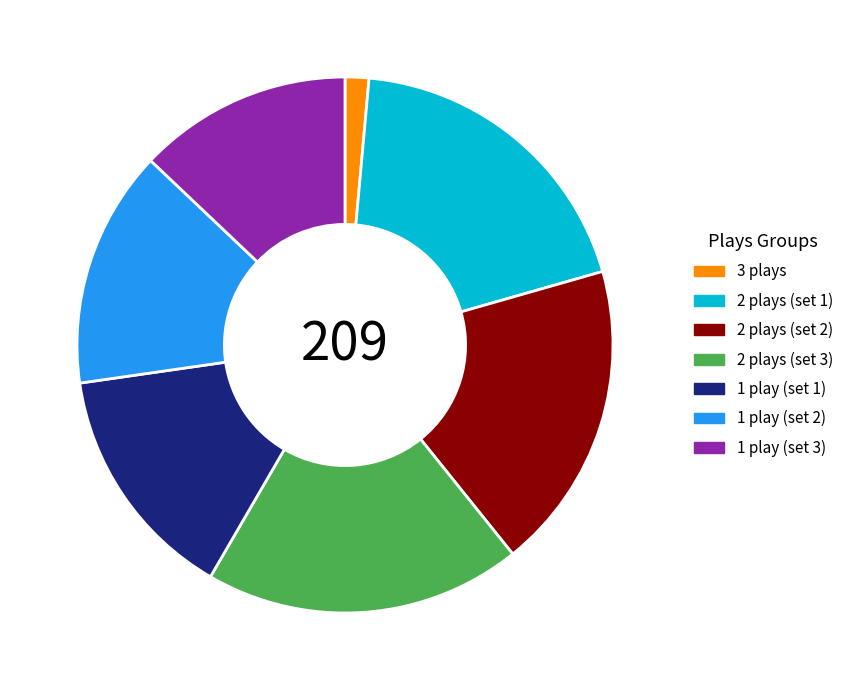

Do 3 plays and 2 plays (set 3) together represent more than half of the pie?

No